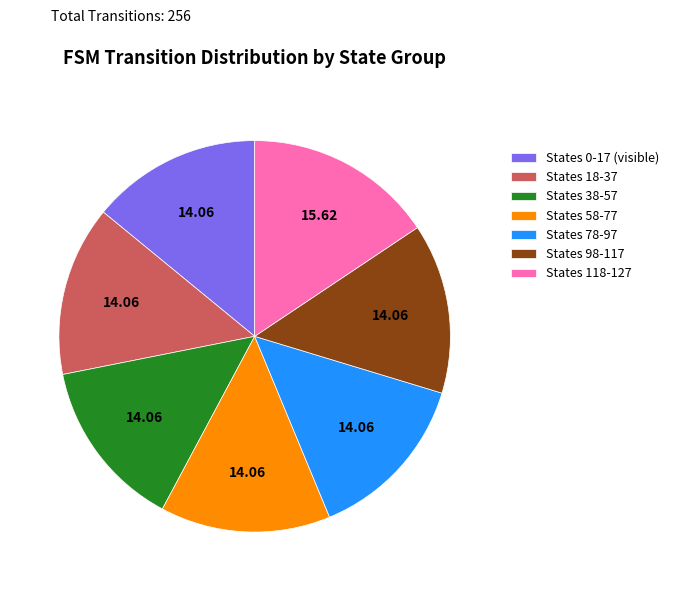

Combined, do States 78-97 and States 118-127 account for over 50%?

No